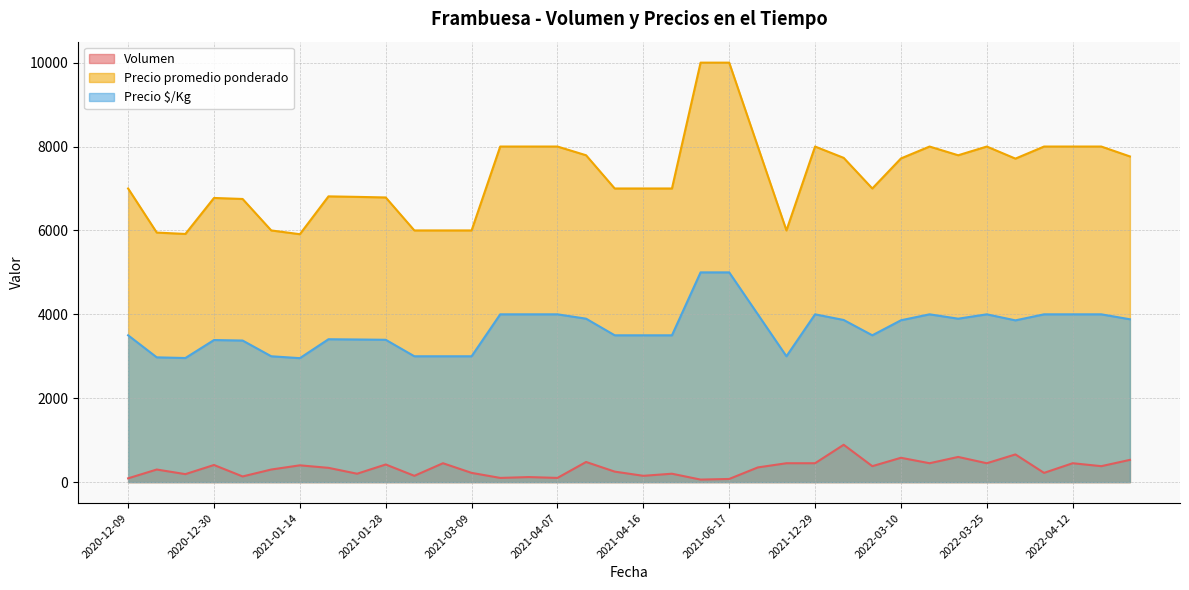

Does the chart have visible grid lines?

Yes